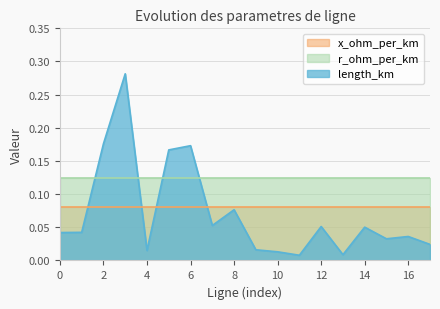

The r_ohm_per_km series shows 0.1 at 5. True or false?

True